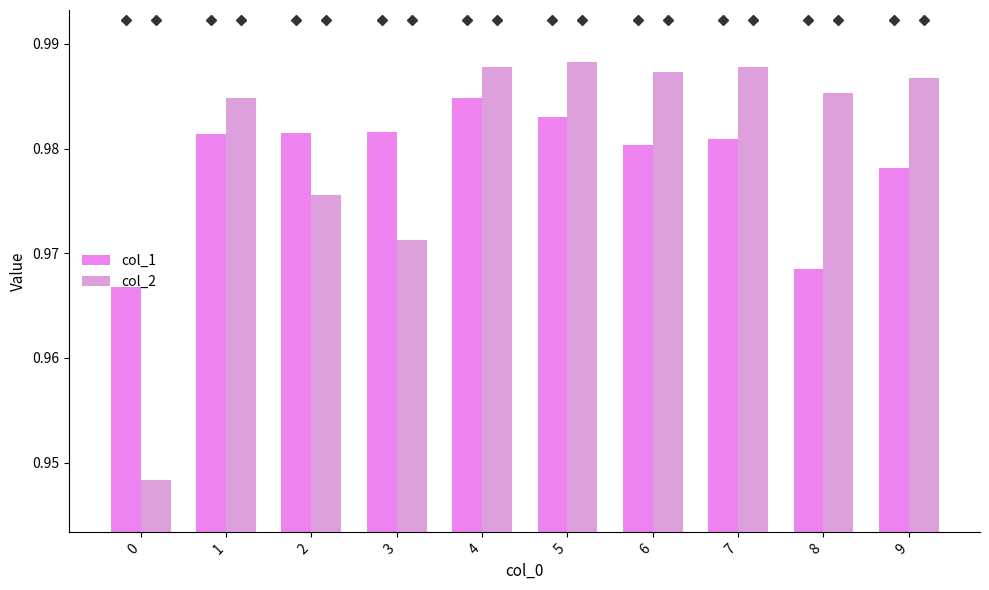

Which series has the largest total across all categories?

col_2